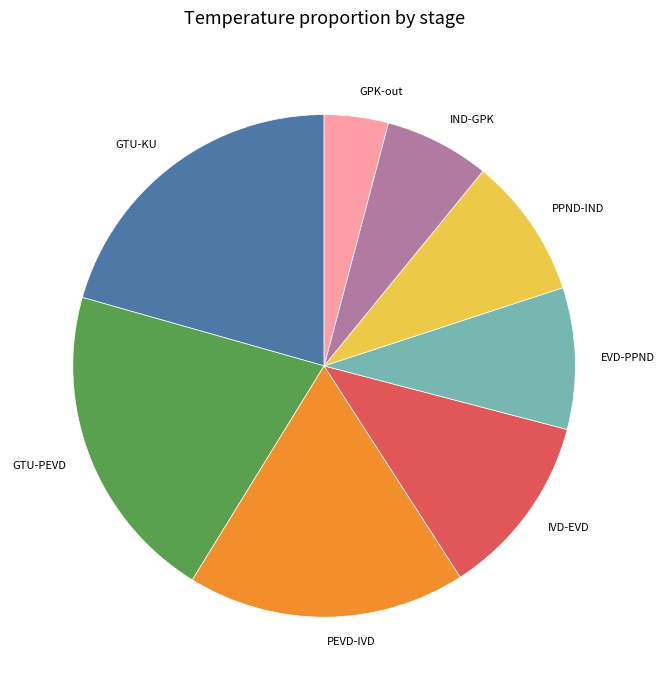

Which category has the smallest portion of the pie?

GPK-out